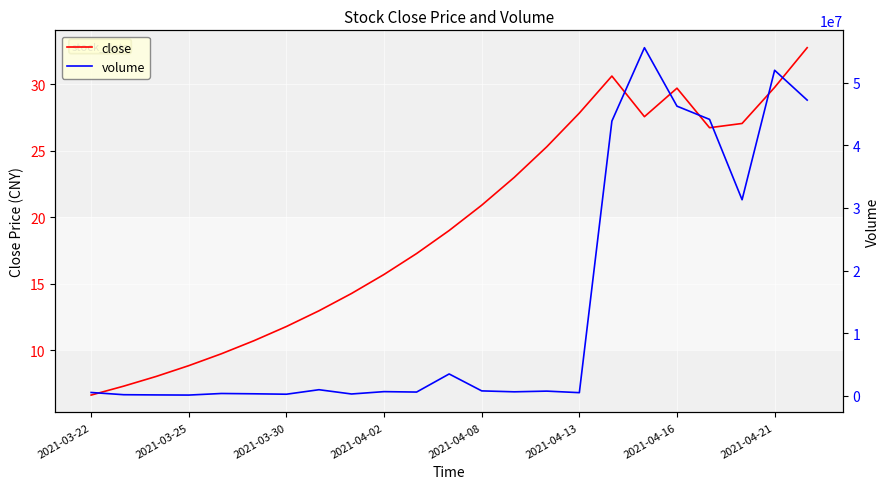

True or false: volume and close cross at least once.

False